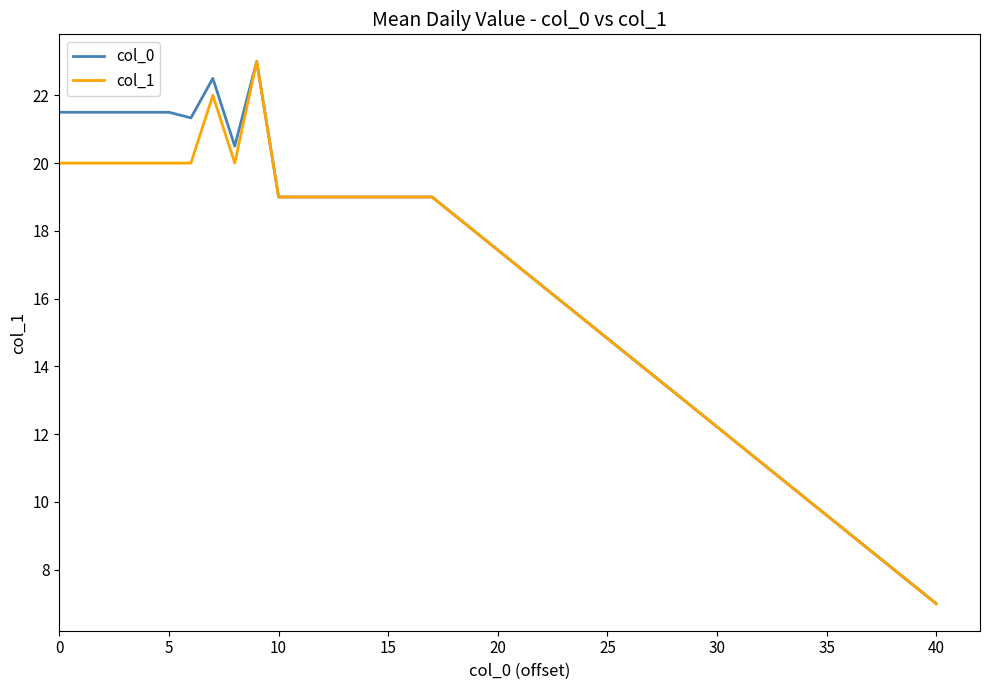

What is the smallest value displayed?

7.0